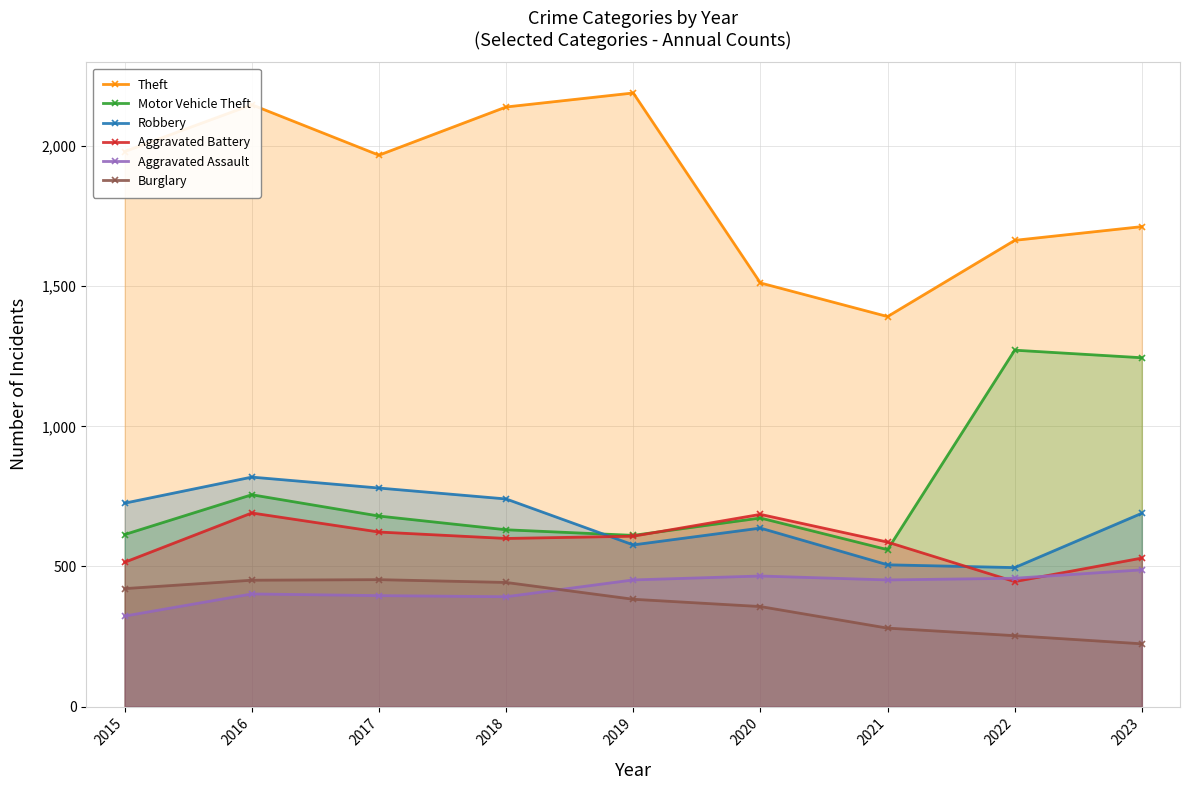

The value of Robbery at 2018 is 246. True or false?

False